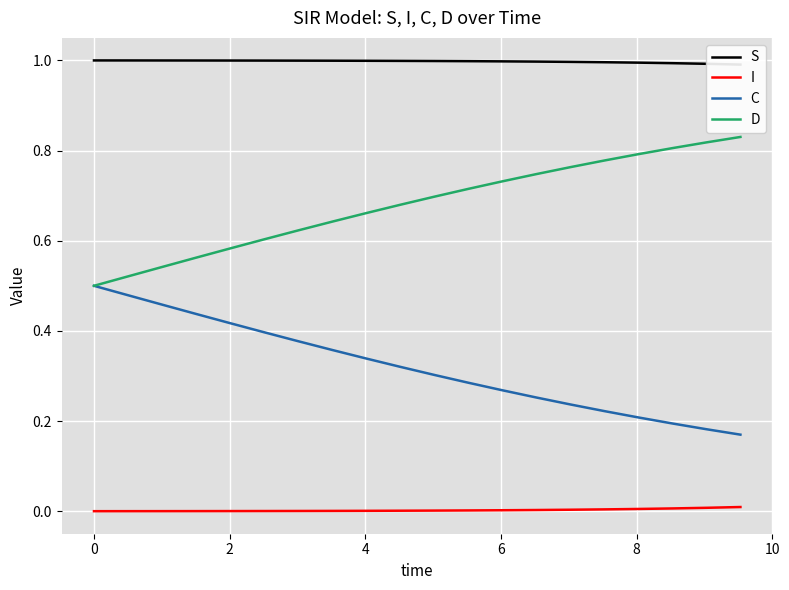

Count the number of data series in this chart.

4